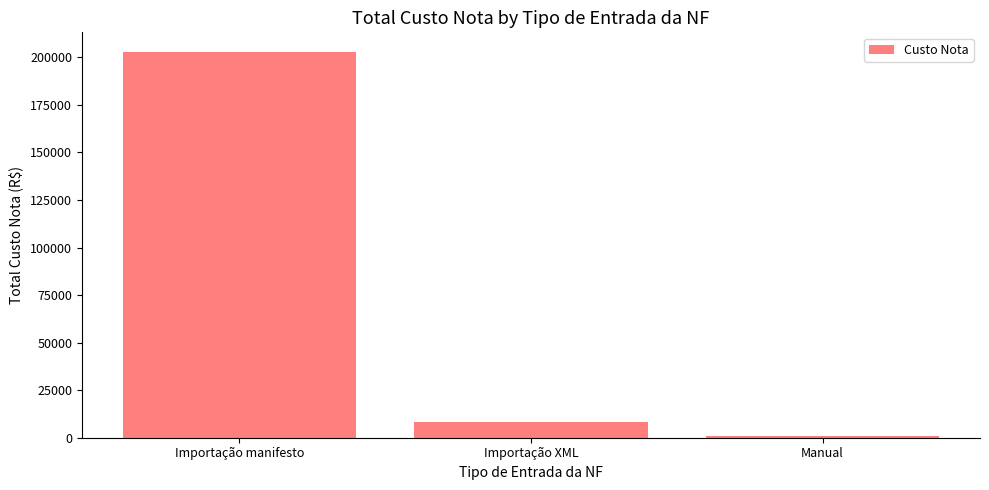

What is the difference between the values at Manual and Importação manifesto?

202143.6